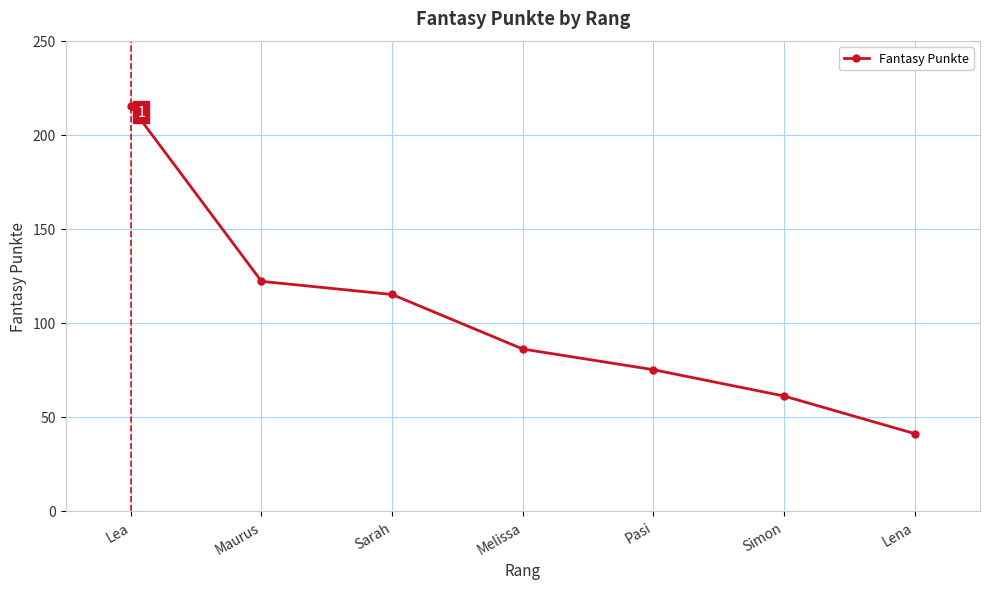

Reading right to left, extract all data points from this chart.

Lena=41	Simon=61	Pasi=75	Melissa=86	Sarah=115	Maurus=122	Lea=215